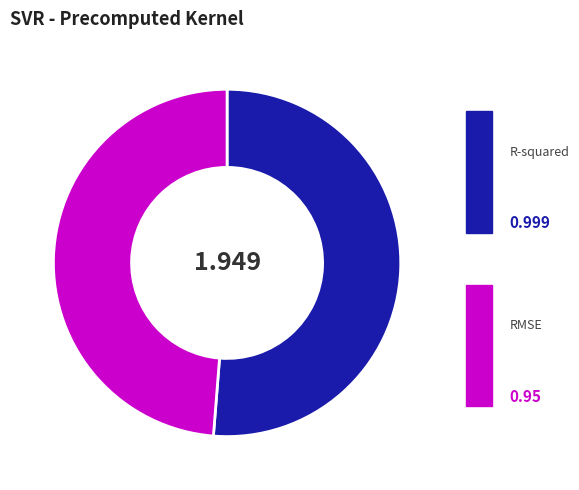

To the nearest percent, what percentage of the pie is R-squared?

51%